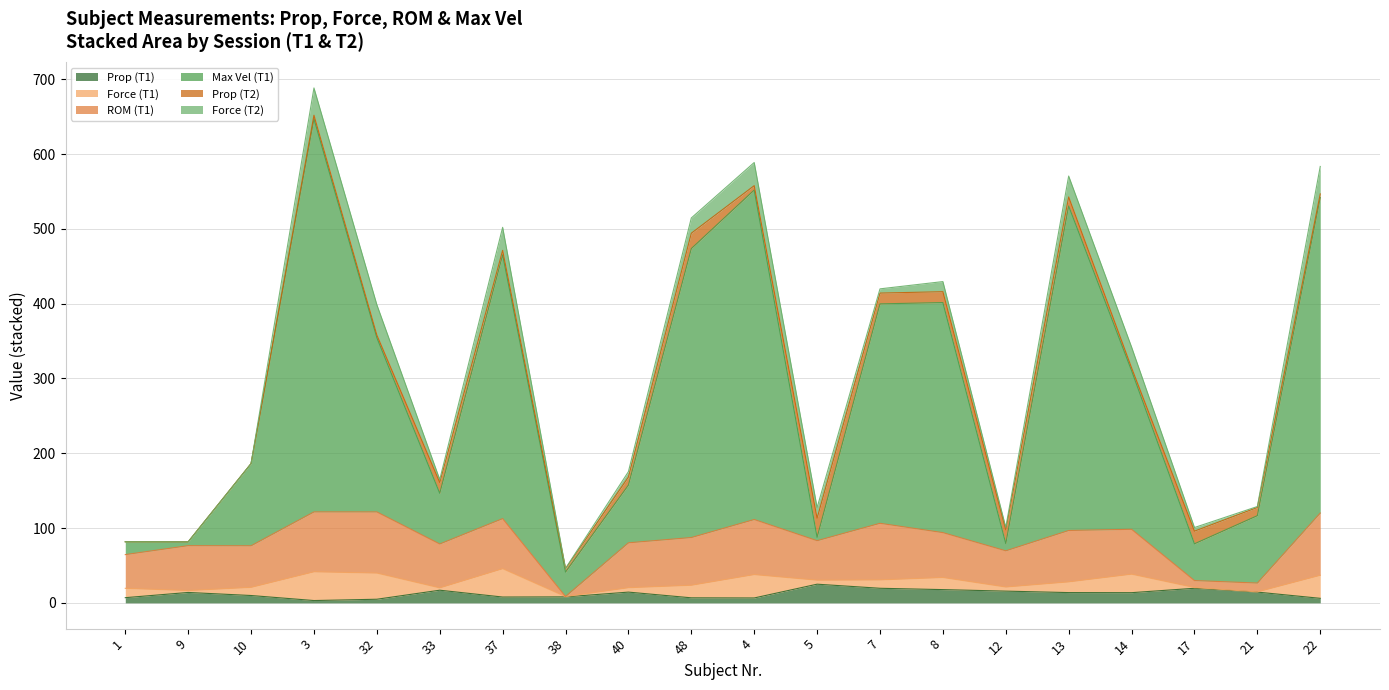

How many intersections are there between Max Vel (T1) and Prop (T1)?

6